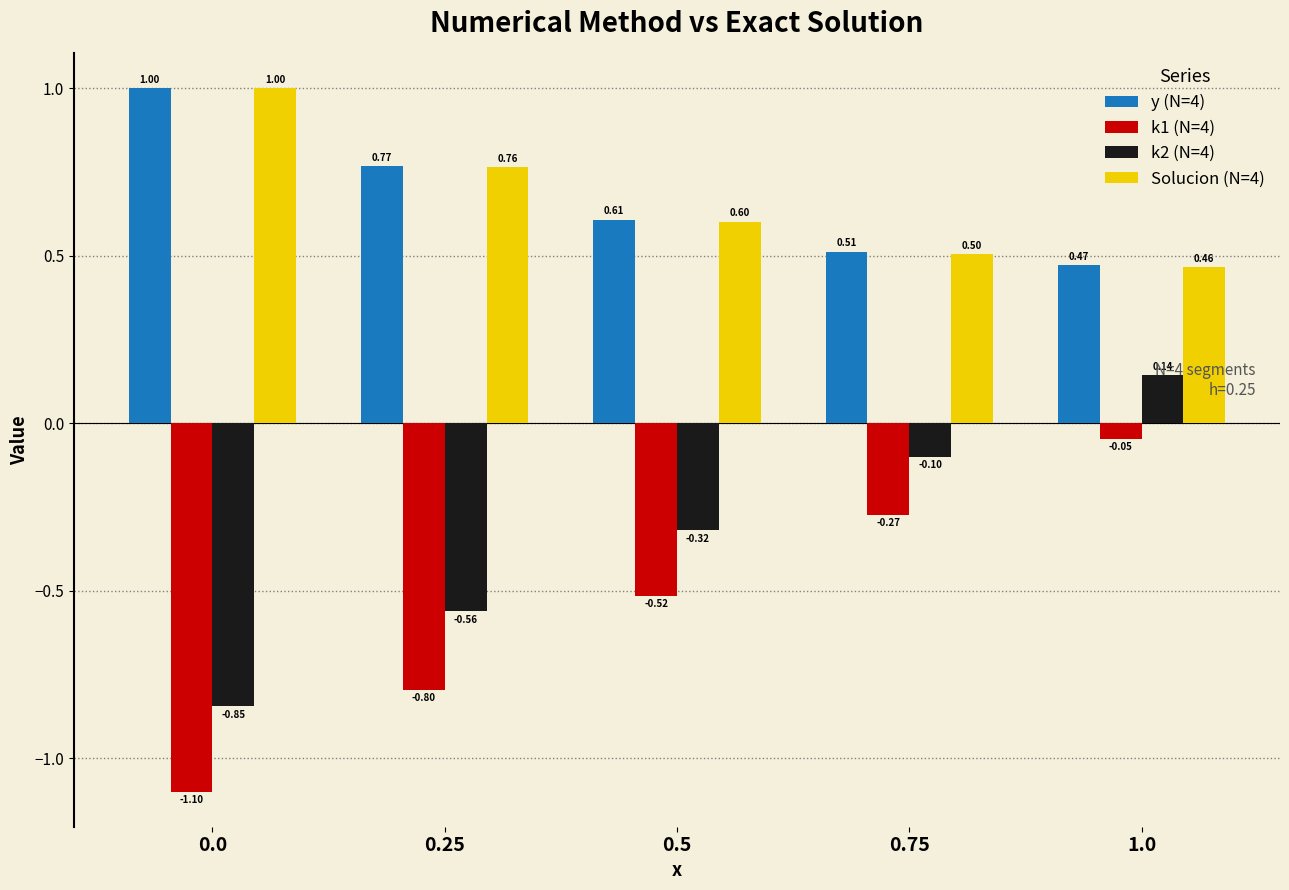

At 1.0, list the series in order from smallest to largest.

k1 (N=4), k2 (N=4), Solucion (N=4), y (N=4)